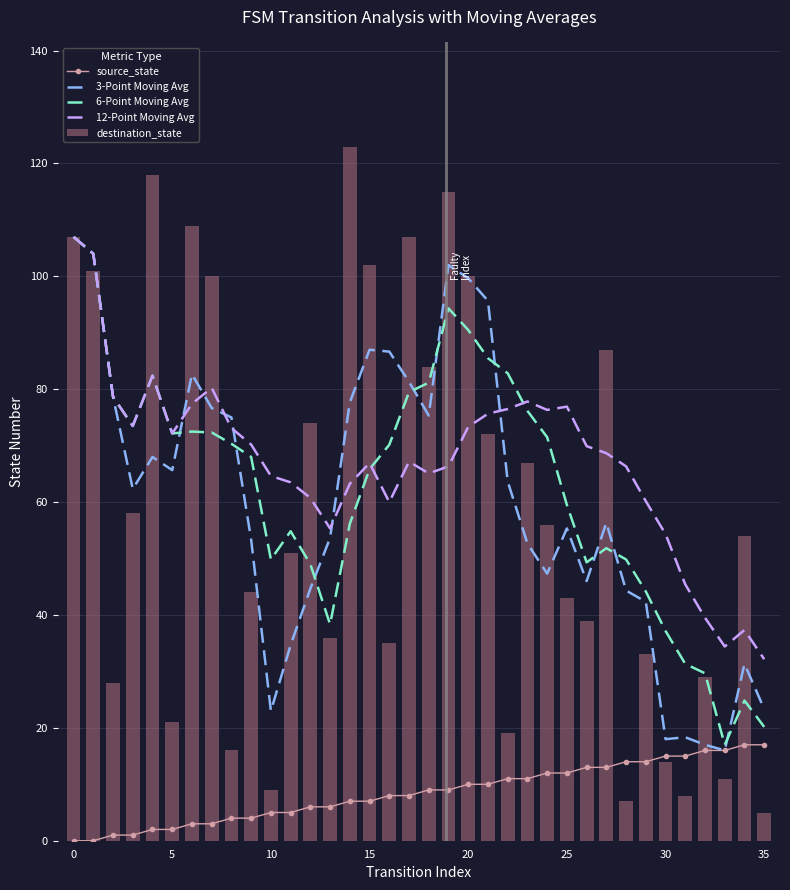

What is the average value of the 3-Point Moving Avg series?

60.2